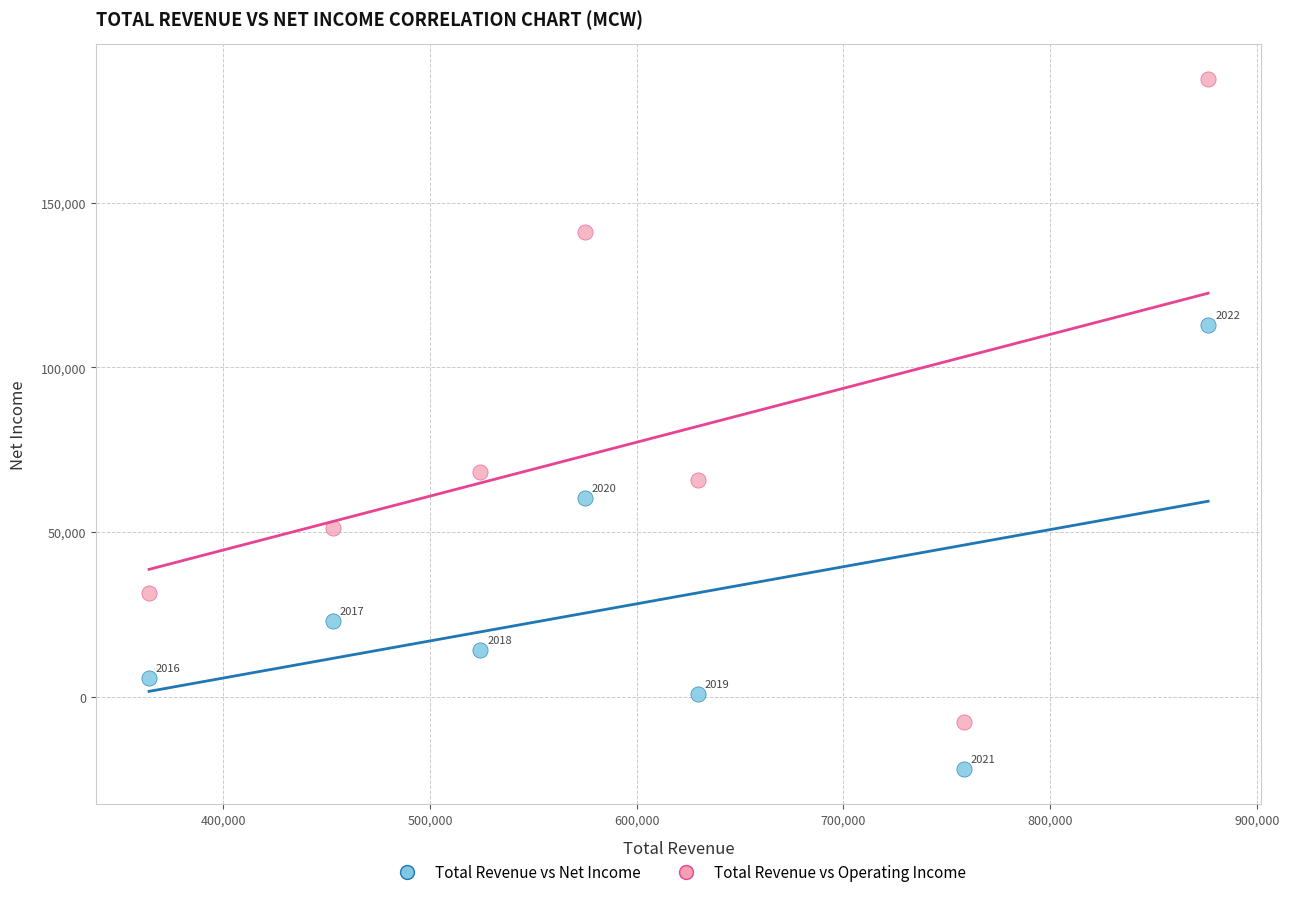

Which series reaches the minimum Y coordinate?

Total Revenue vs Net Income